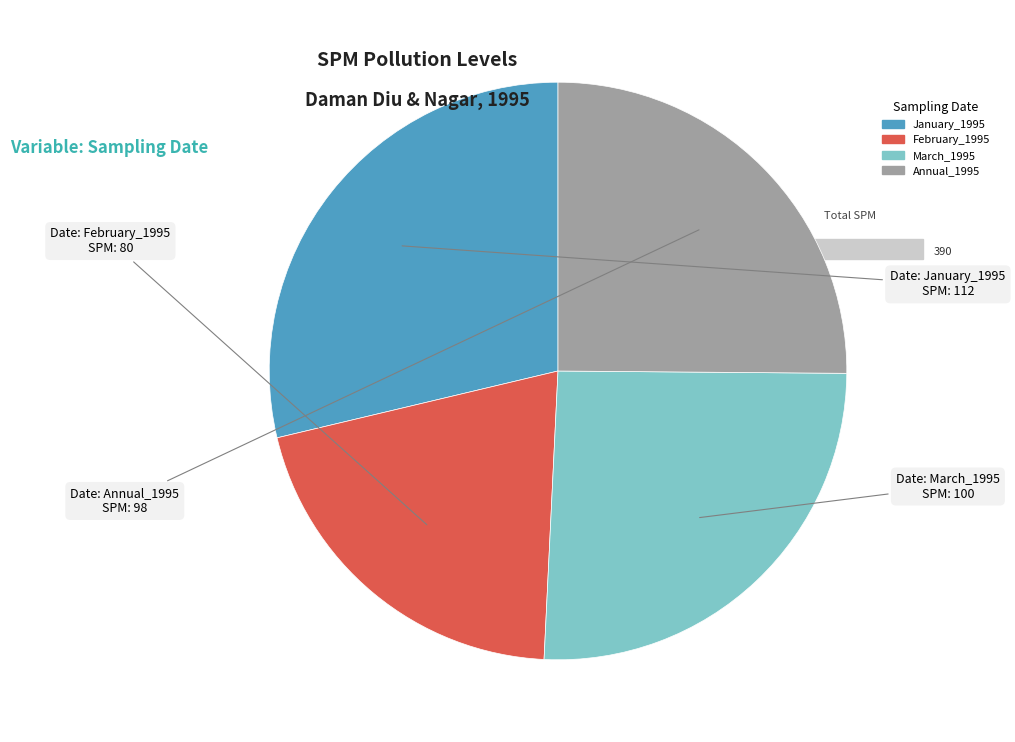

Is there a majority slice in this chart?

No